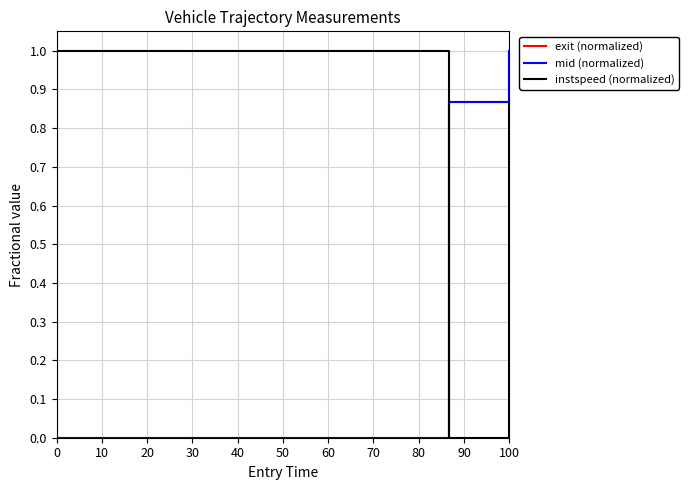

What is the maximum value shown in the chart?

1.0